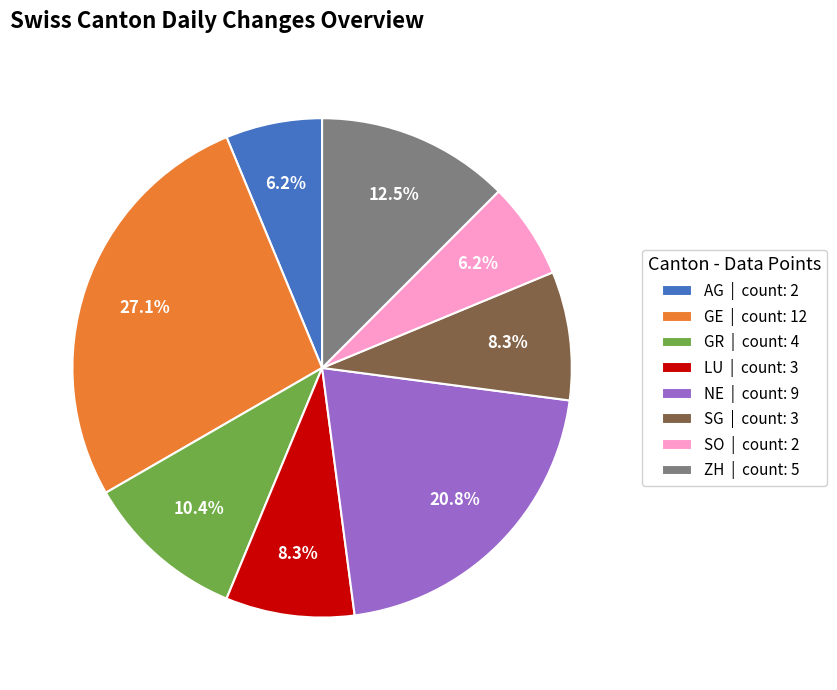

Is SO | count: 2 the majority of the pie?

No